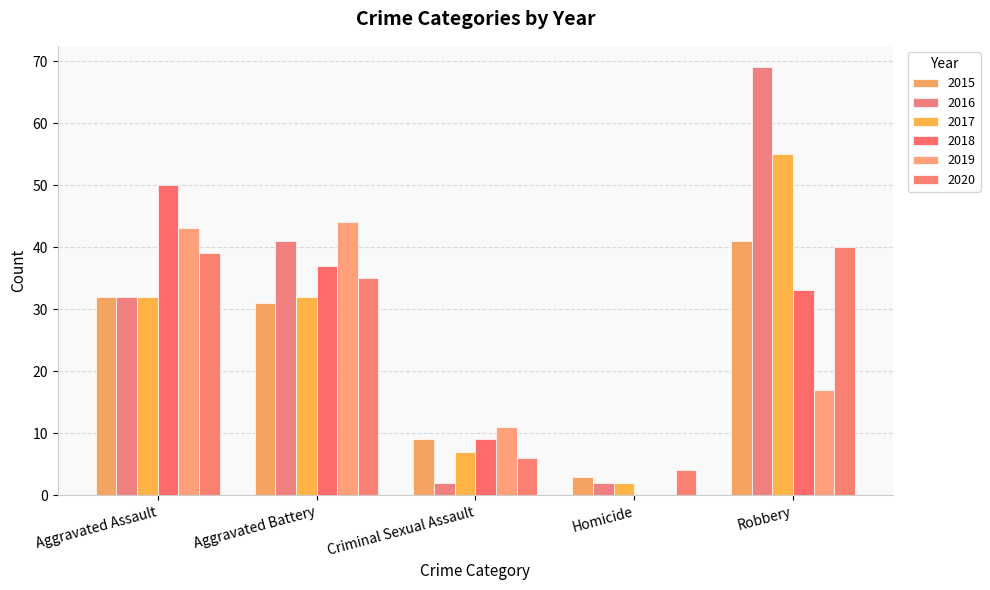

What are all the series names shown in the legend?

2015, 2016, 2017, 2018, 2019, 2020